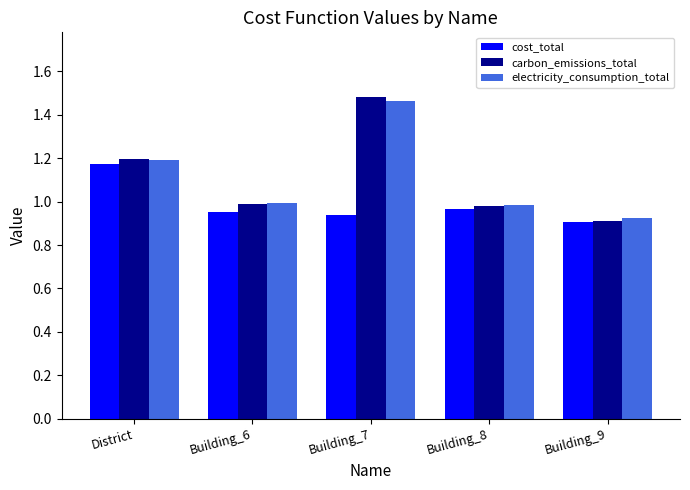

Which category has the lowest value in the cost_total series?

Building_9